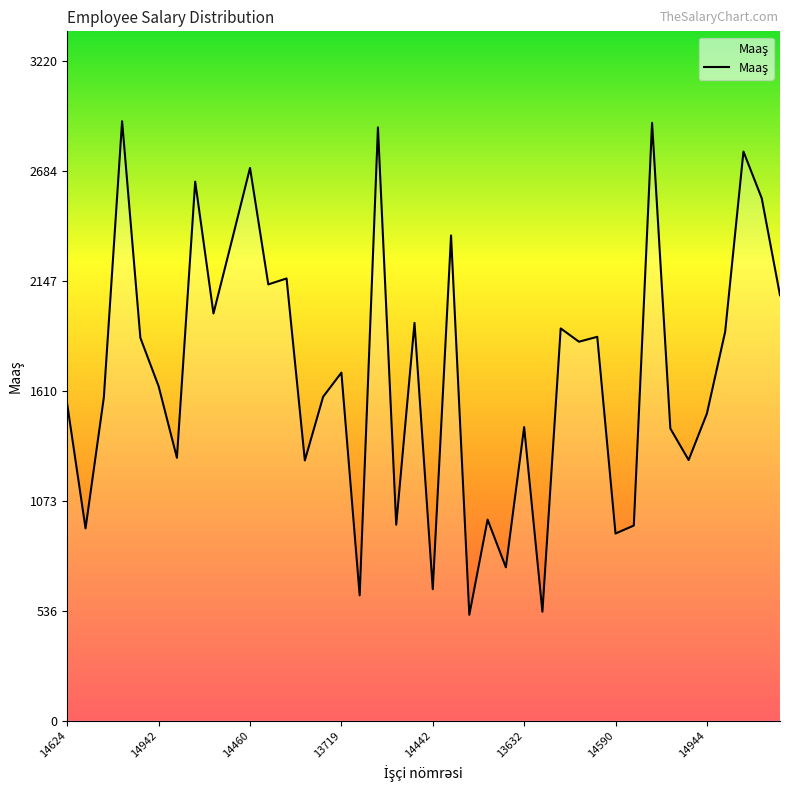

What is the minimum value shown in the chart?

517